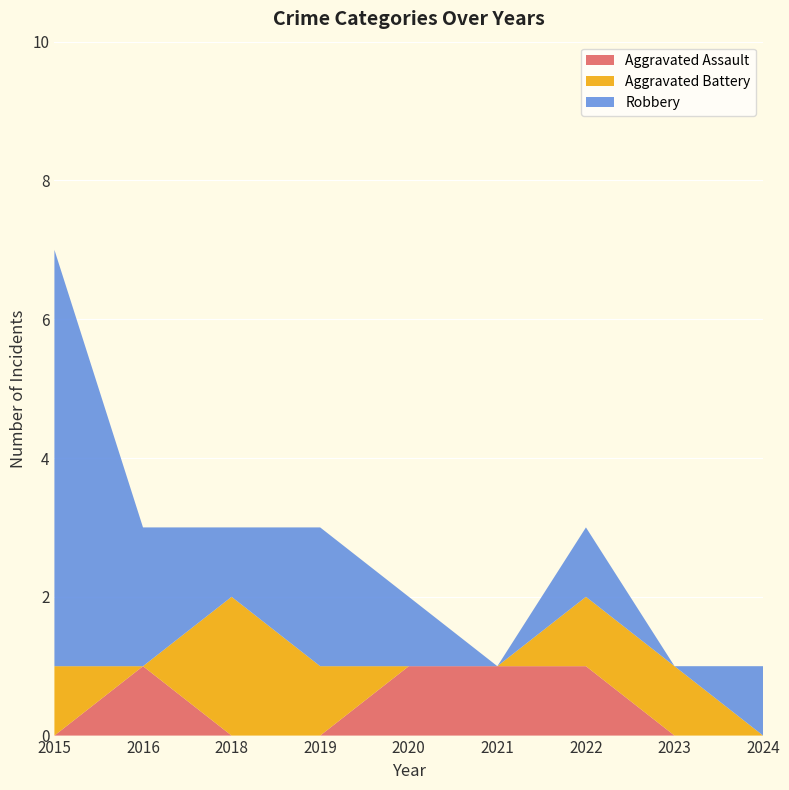

Reading left to right, extract all data points from this chart.

Aggravated Assault: 2015=0	2016=1	2018=0	2019=0	2020=1	2021=1	2022=1	2023=0	2024=0
Aggravated Battery: 2015=1	2016=0	2018=2	2019=1	2020=0	2021=0	2022=1	2023=1	2024=0
Robbery: 2015=6	2016=2	2018=1	2019=2	2020=1	2021=0	2022=1	2023=0	2024=1